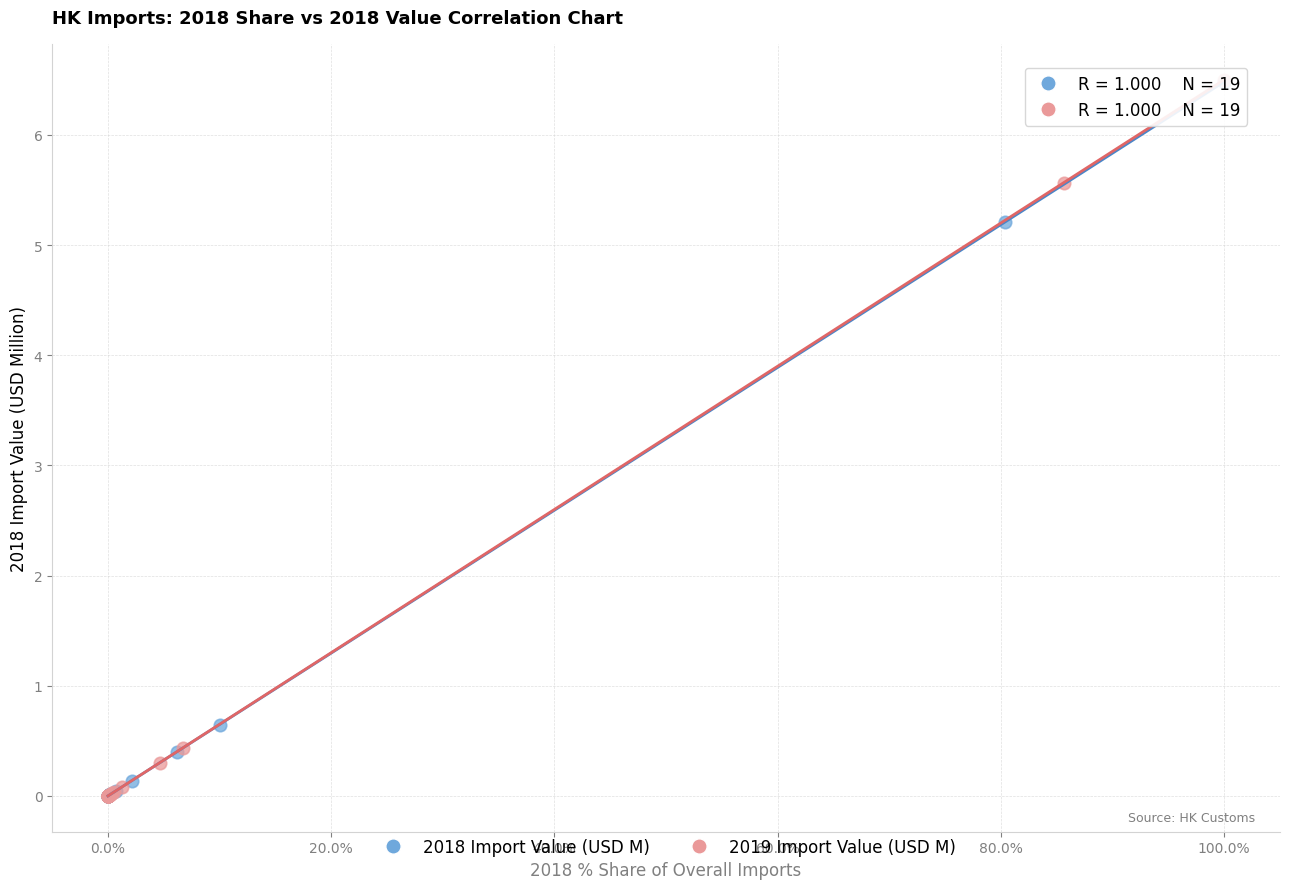

Which series has the widest spread of Y values?

2019 Import Value (USD M)